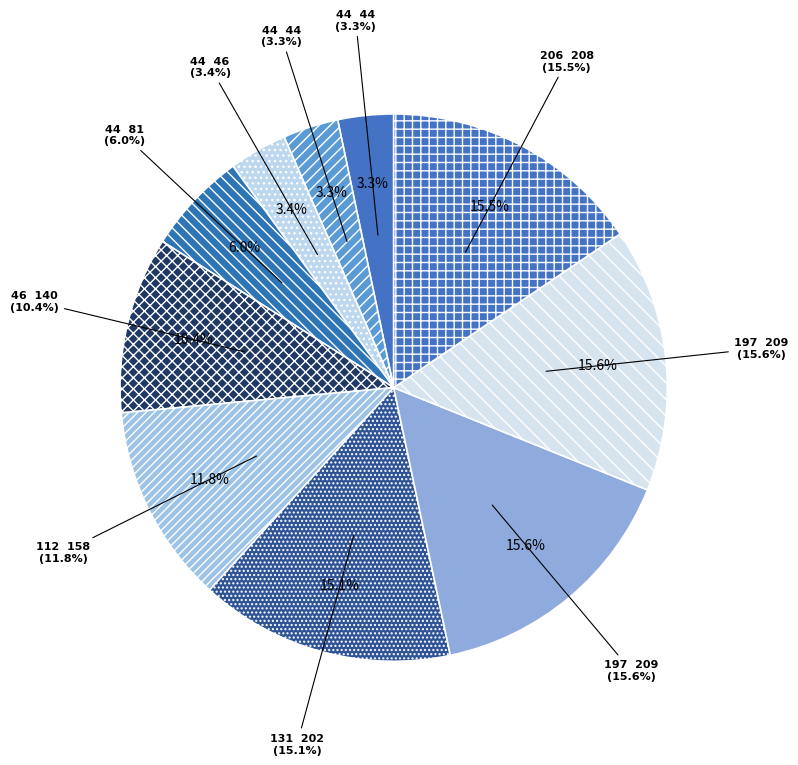

Which slice is the smallest?

44